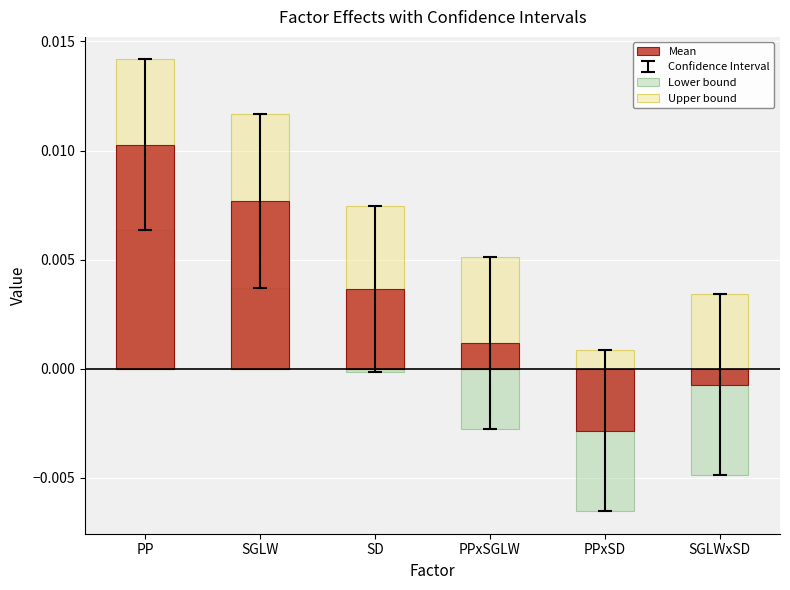

At which label is Lower bound closest to 0?

SD